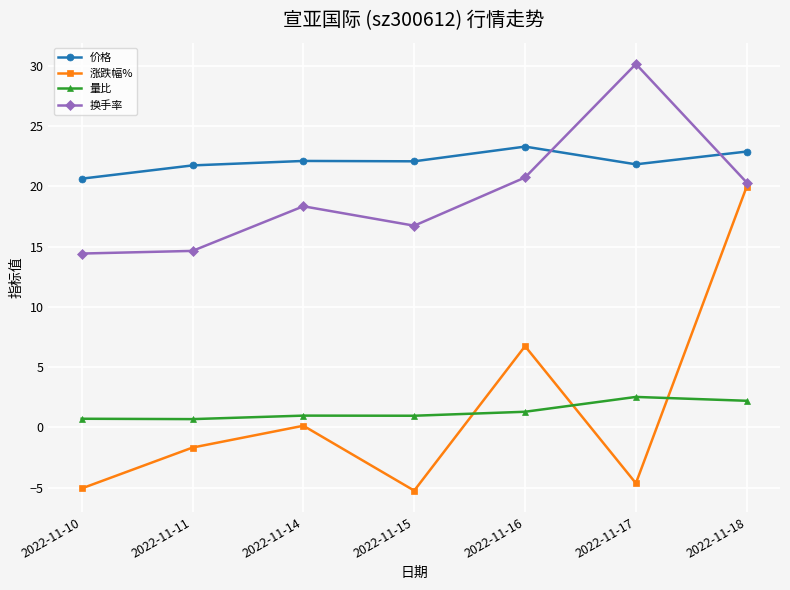

What is the value of the 价格 point at the 1st from the left?

20.6